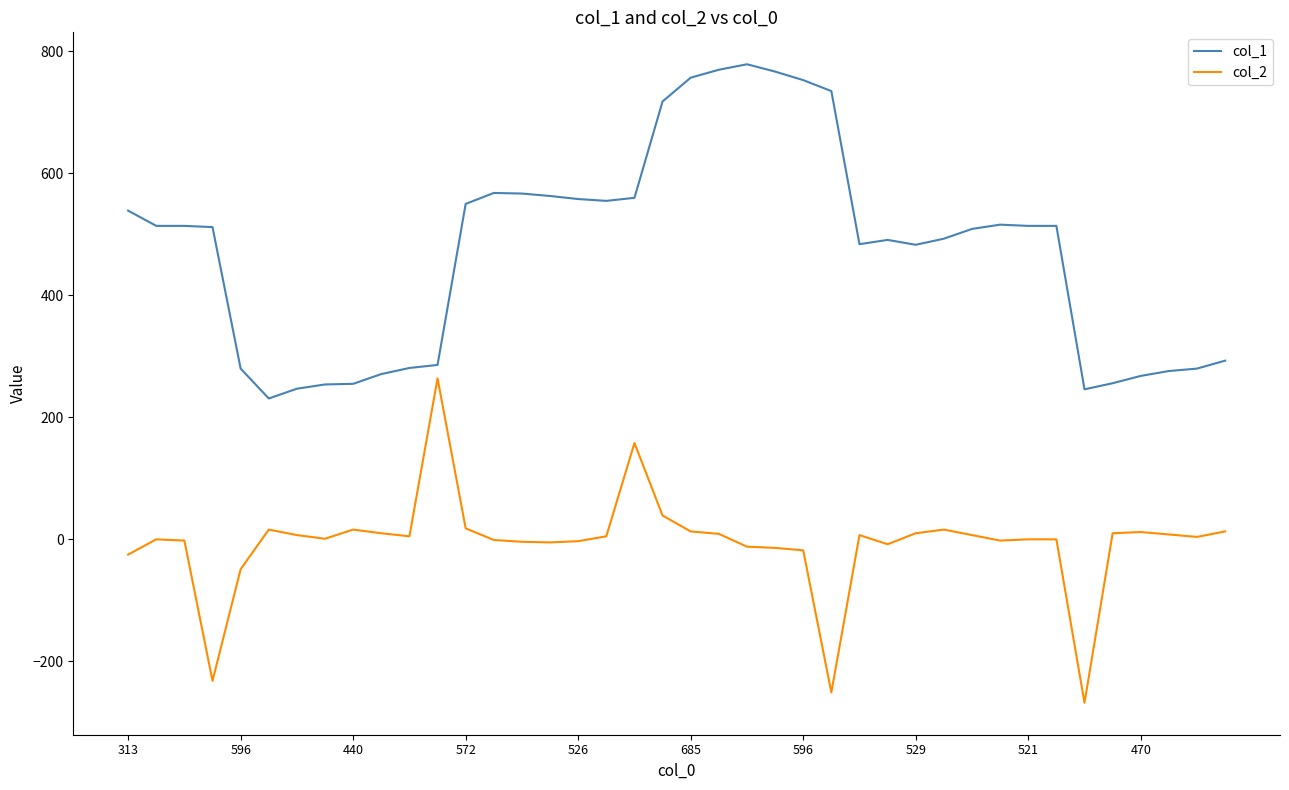

What is the highest value of the col_1 series?

779